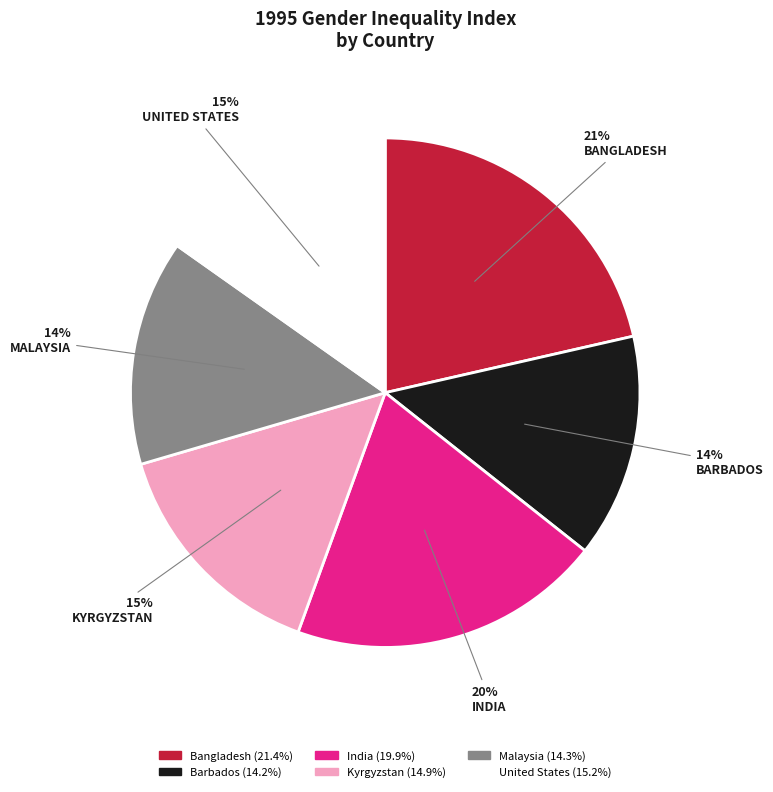

Do Malaysia and India together represent more than half of the pie?

No